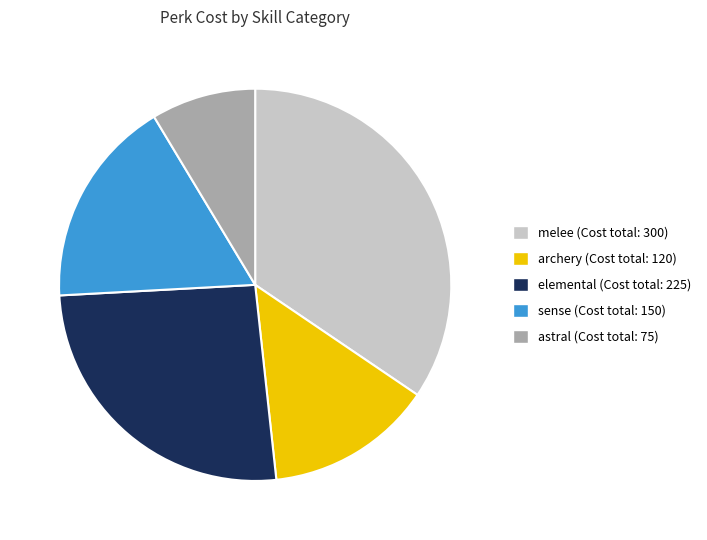

Which has a higher value, elemental or sense?

elemental